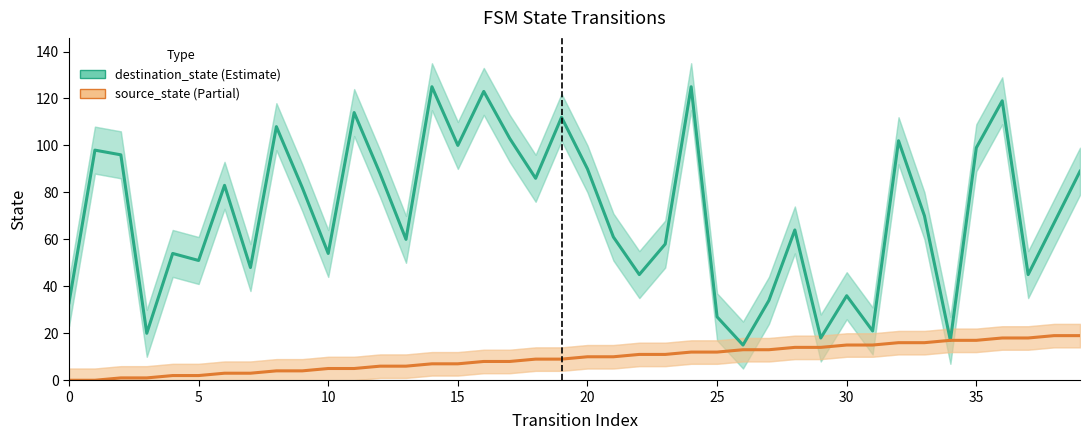

Which series has the largest range (max minus min)?

destination_state